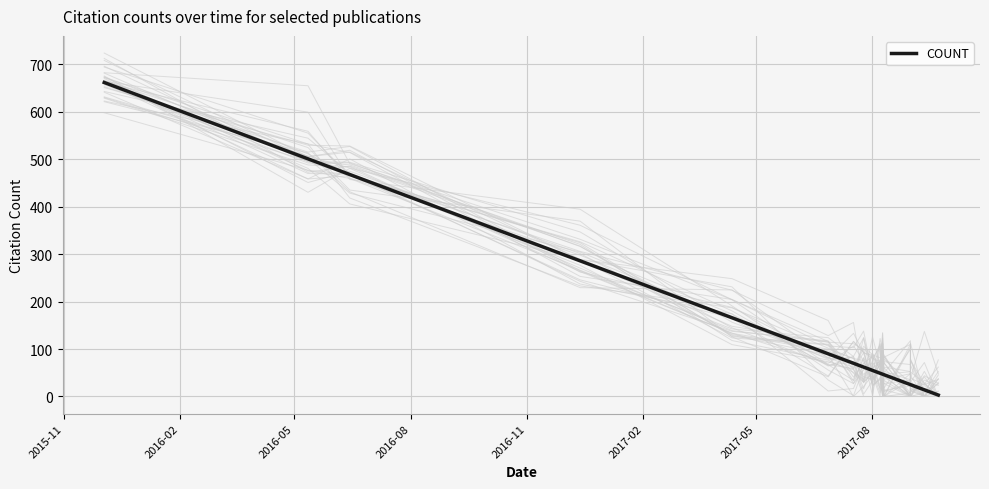

What is the sum of all values?

2569